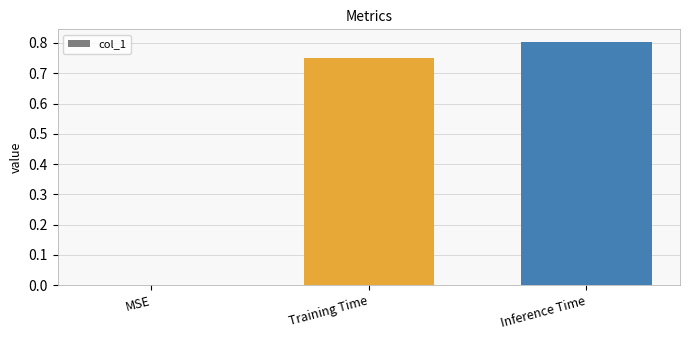

What is the change in value from MSE to Training Time?

+0.8